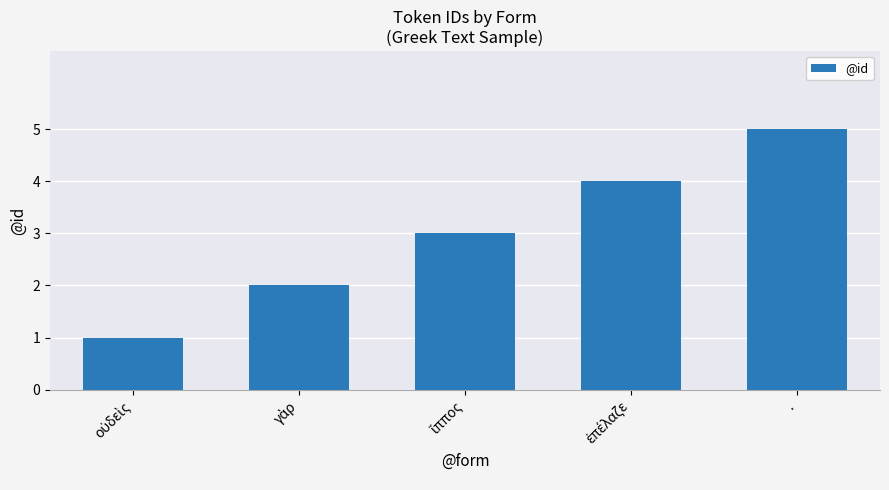

Is it true that the value at . is 5?

True